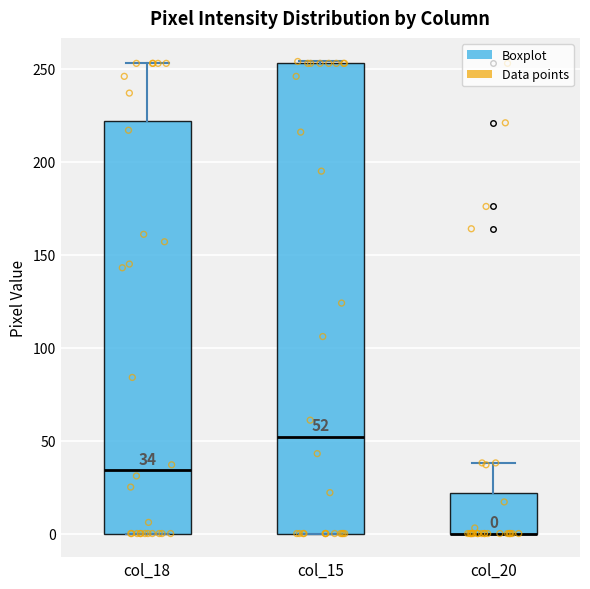

Which box is the tallest, from its lower edge to its upper edge?

col_15